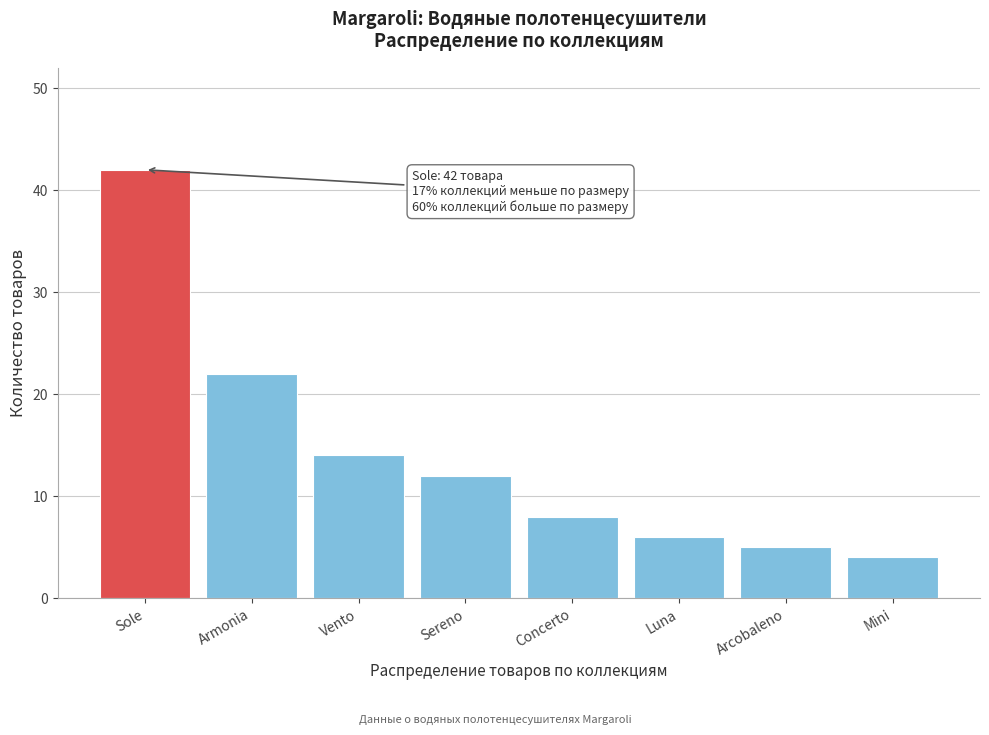

Reading right to left, transcribe all the data shown in this chart.

4	5	6	8	12	14	22	42